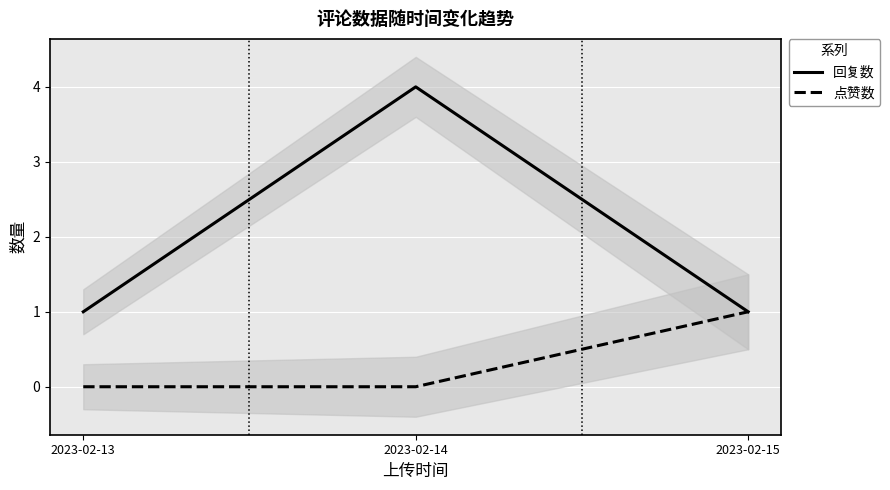

At which category is the sum across all series the highest?

2023-02-14